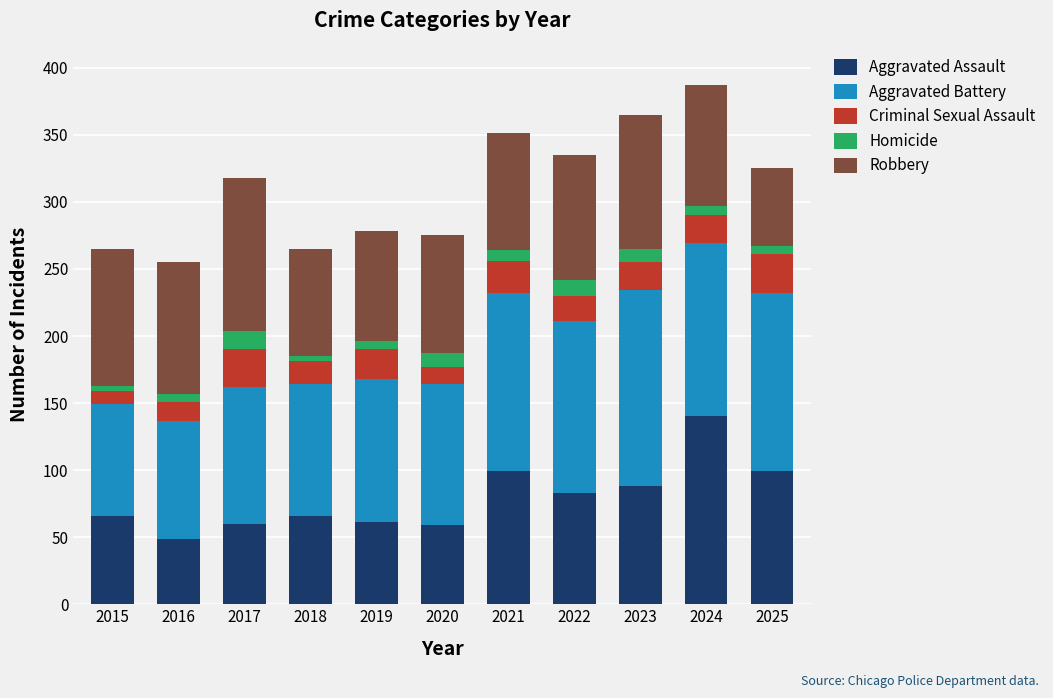

What is the total value across all series at 2020?

275